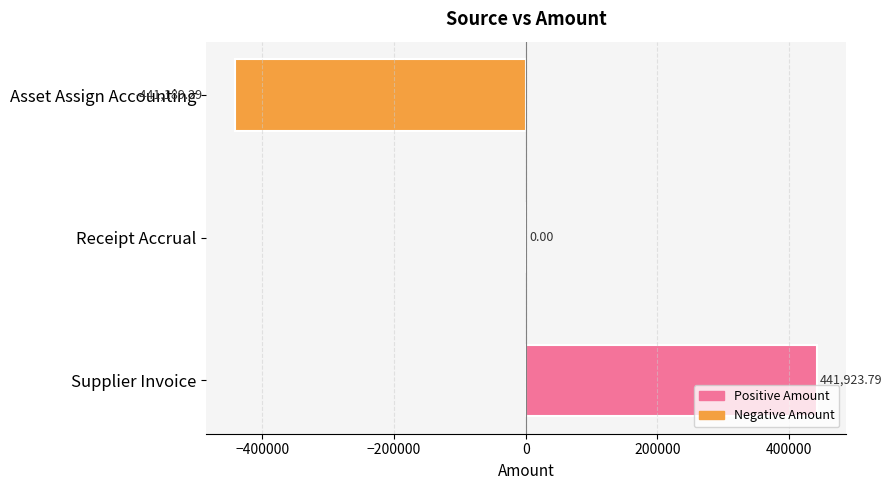

What is the sum of the values at Asset Assign Accounting and Receipt Accrual?

-441189.3